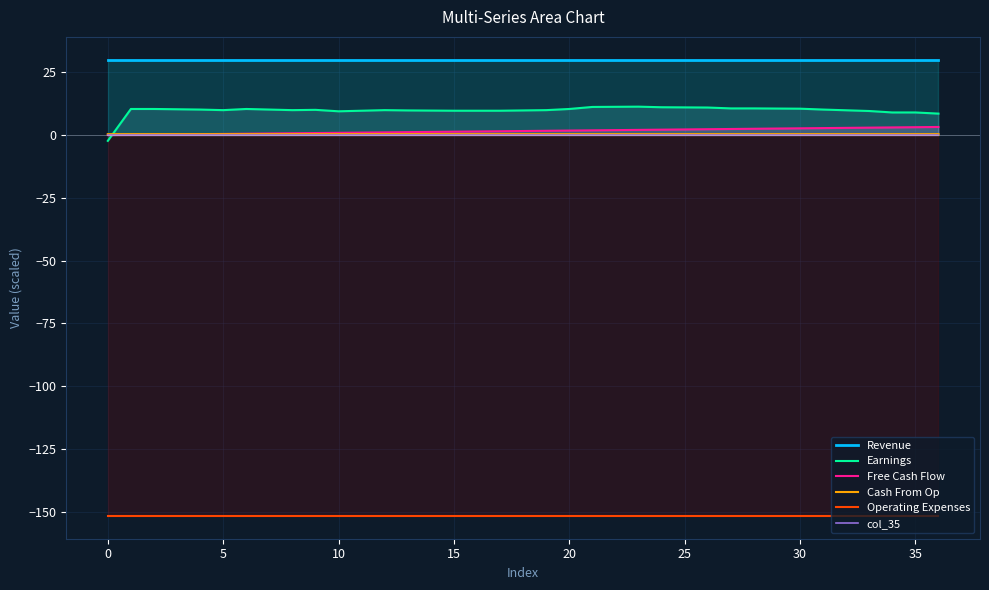

How many times do Cash From Op and Earnings cross each other?

1